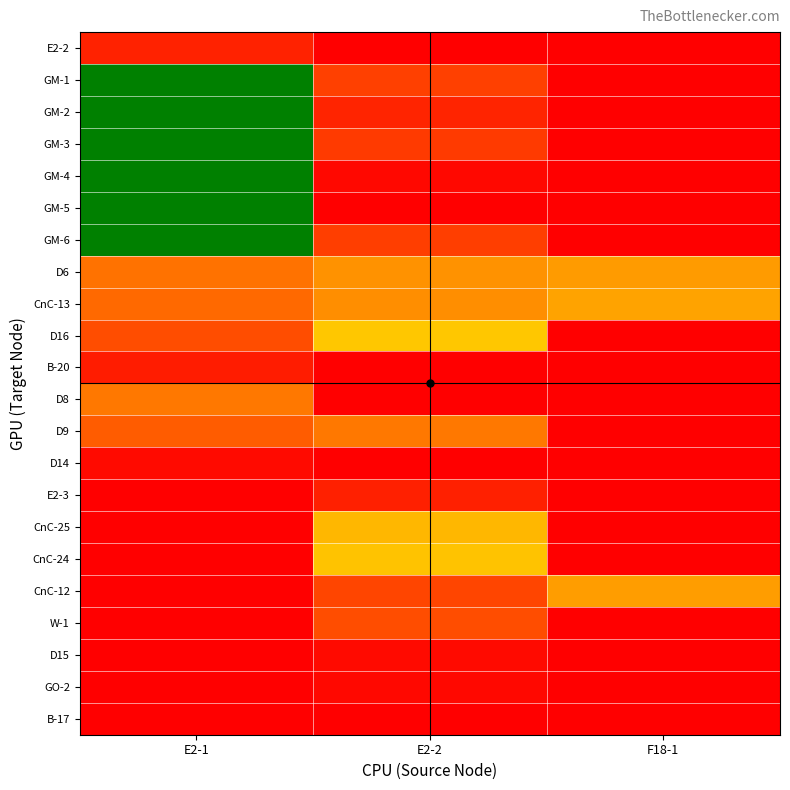

Count the number of categories in the chart.

3